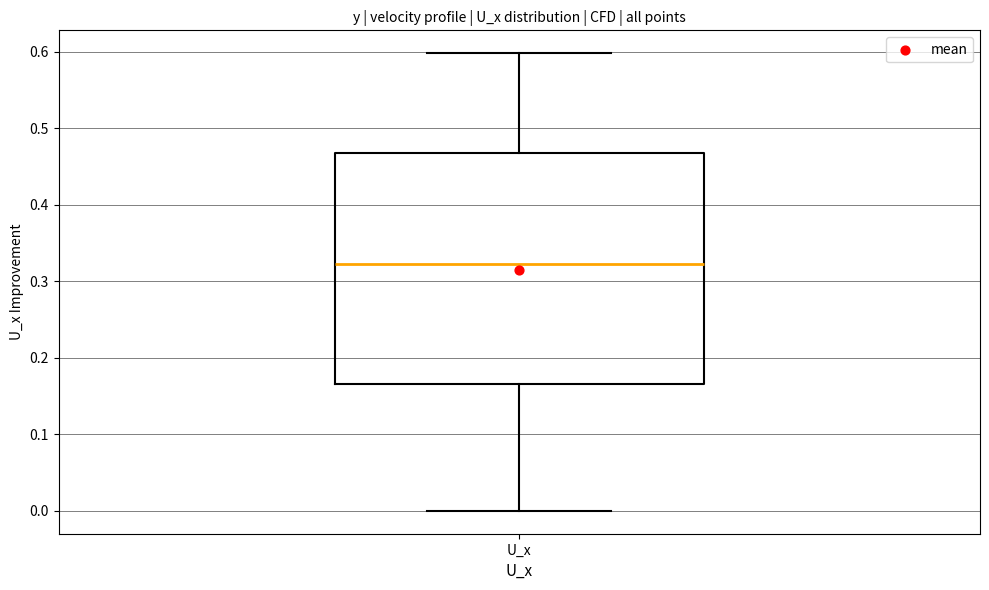

Transcribe this box plot: give where the median line is, the range the box spans, and where the two whiskers end, as read against the y-axis. The values are not printed on the chart, so give them approximately, as read against the axis.

median 0.32, box 0.17 to 0.47, whiskers 0.00 to 0.60